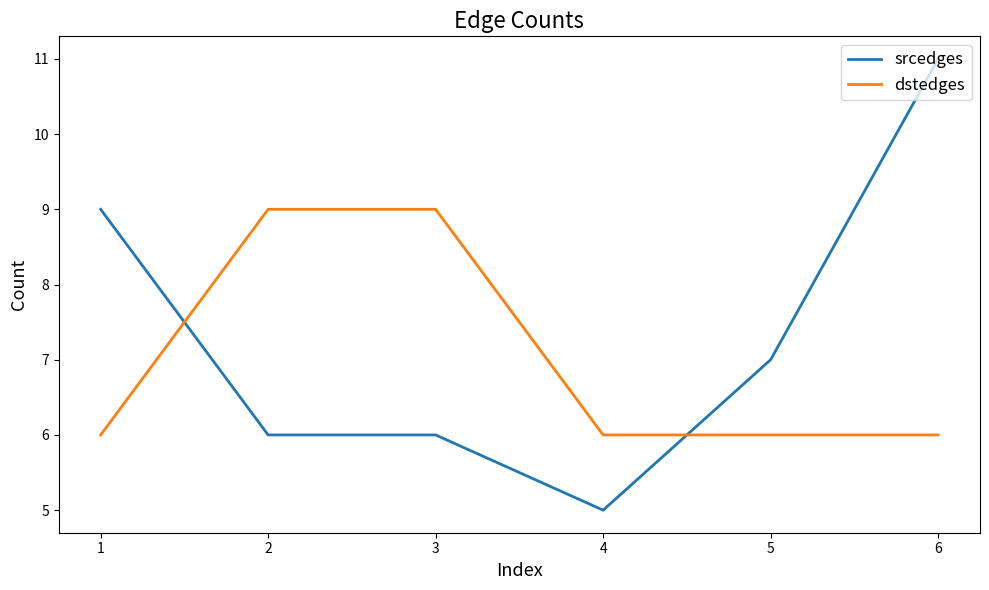

How many intersections are there between srcedges and dstedges?

2